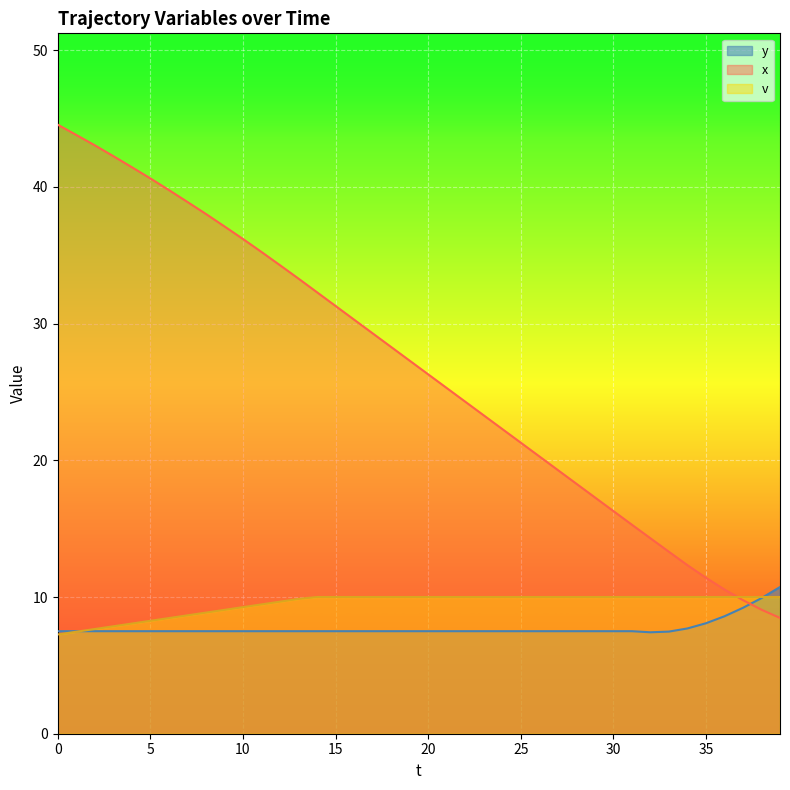

What is the highest value of the y series?

10.7